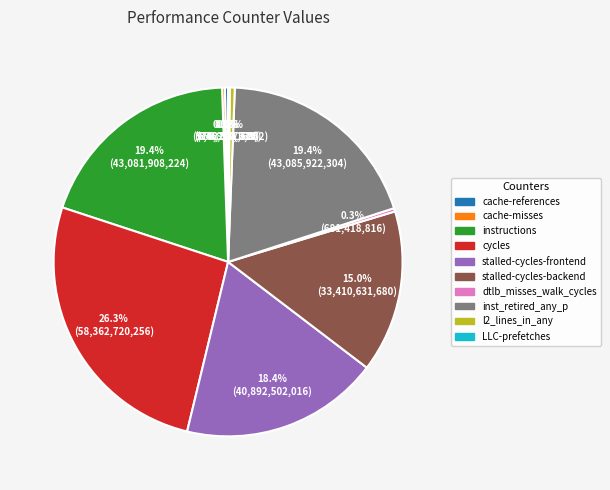

Between stalled-cycles-backend and dtlb_misses_walk_cycles, which is larger?

stalled-cycles-backend